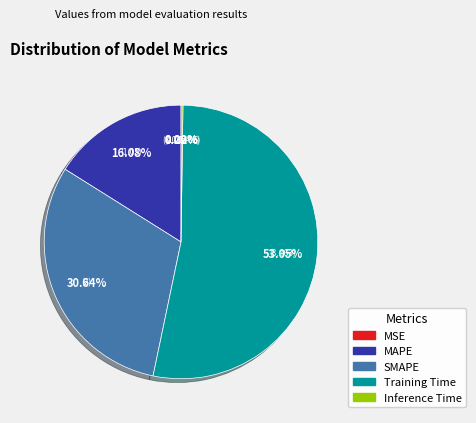

Which slice is the largest?

Training Time